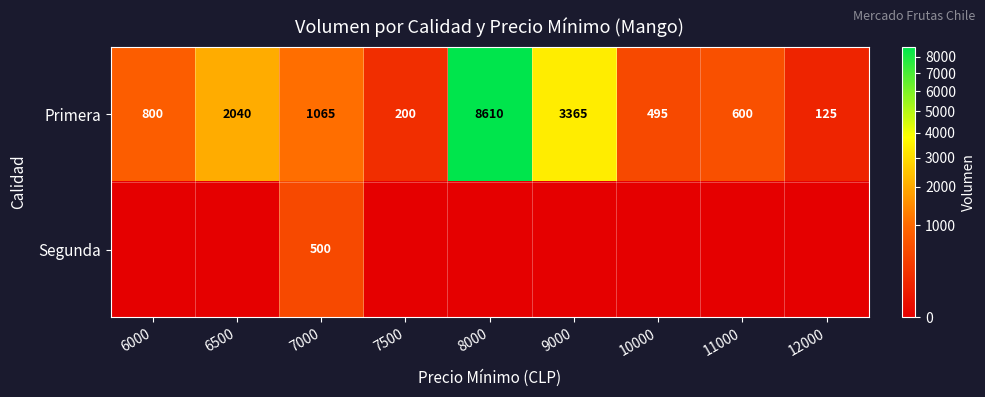

What is the greatest value displayed?

8610